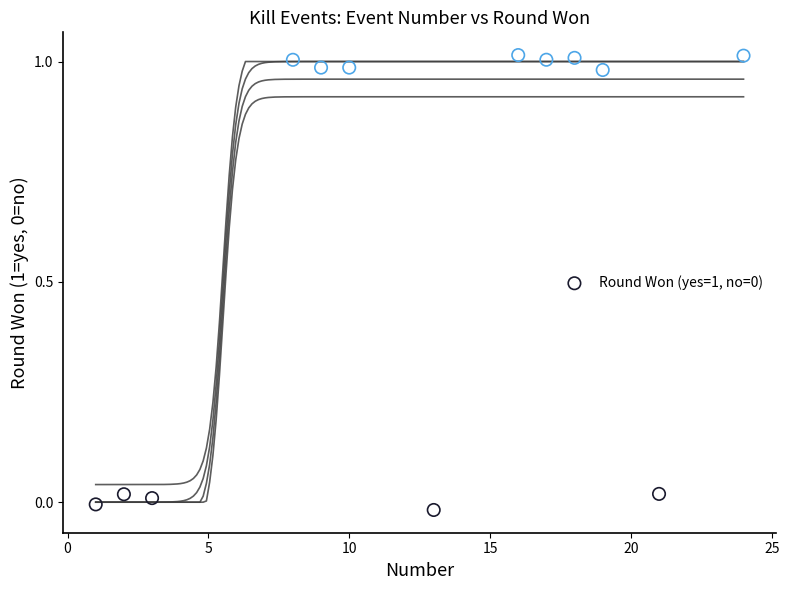

What is the range of X values (max minus min)?

23.0